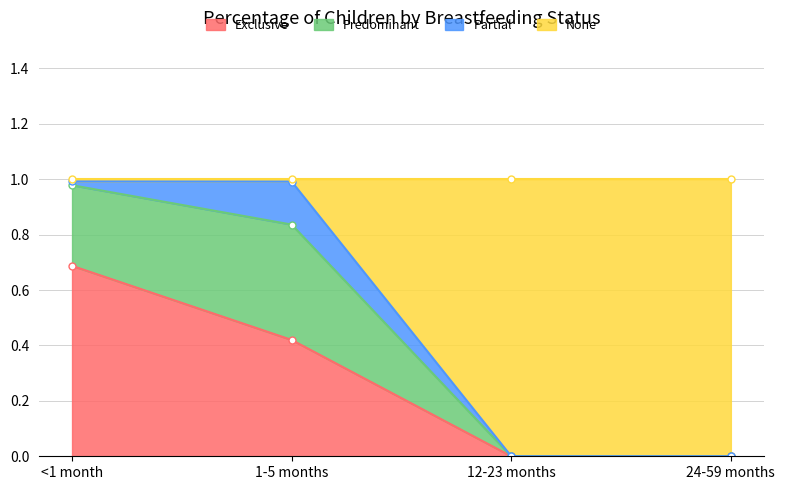

At which label does Exclusive reach its peak?

<1 month